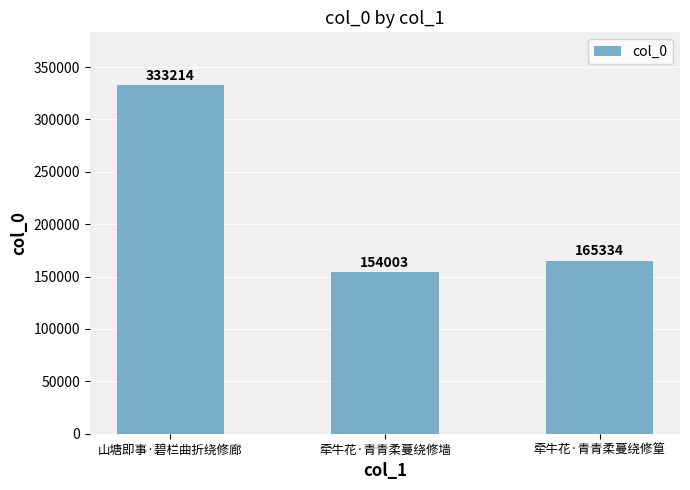

Reading right to left, extract all data points from this chart.

165334	154003	333214